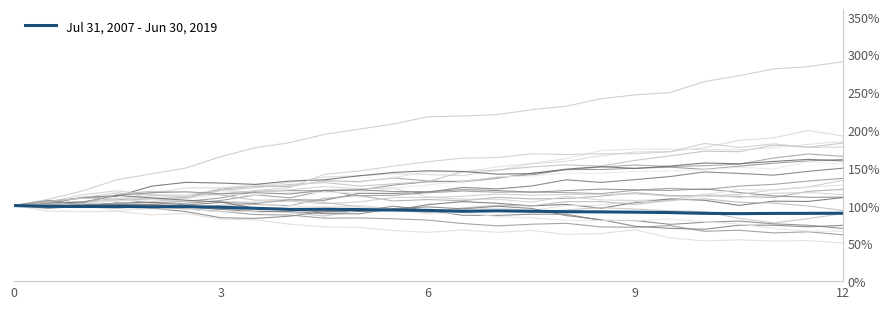

True or false: Jul 31, 2007 - Jun 30, 2019 has a value of 89.8 at 12.

True